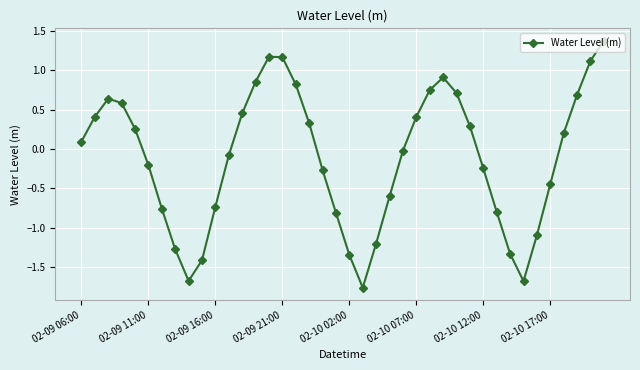

What is the value of the 17th point from the left?

0.8